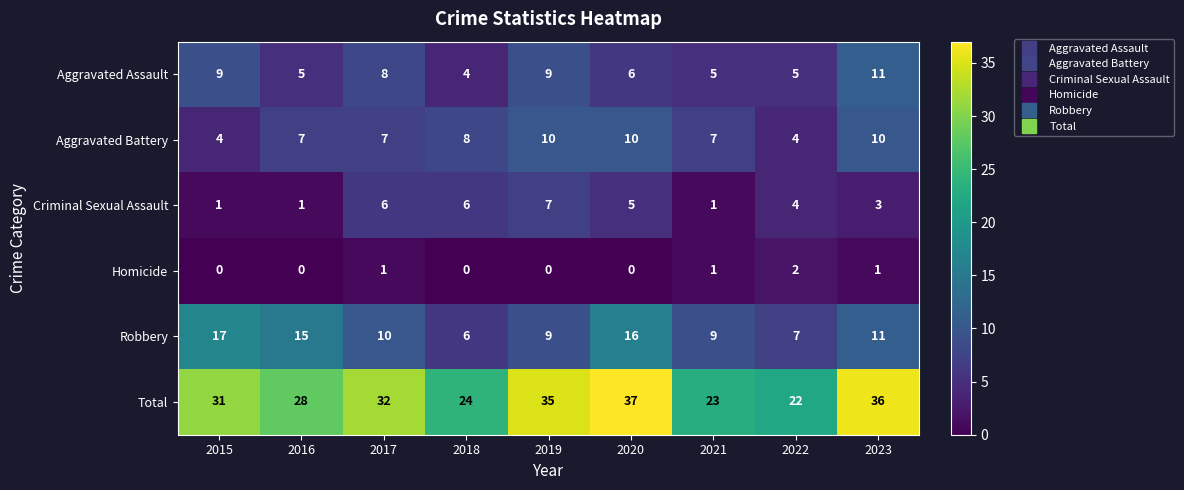

Which series has the largest range (max minus min)?

Total